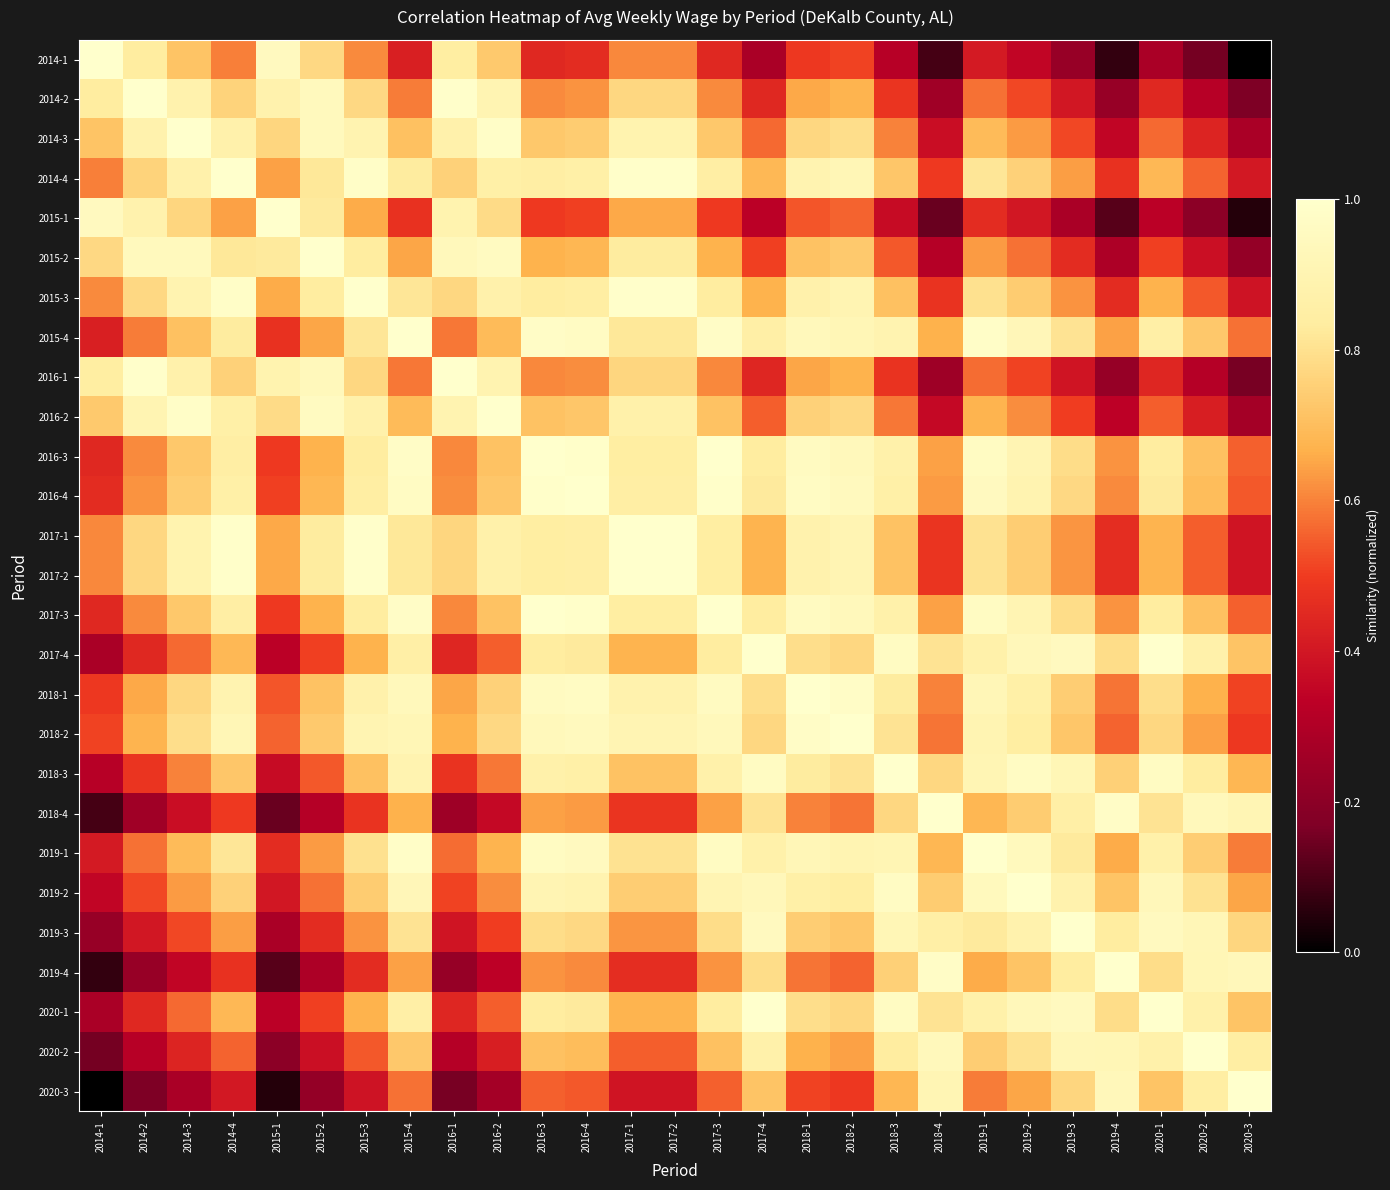

What is the maximum value shown in the chart?

1.0